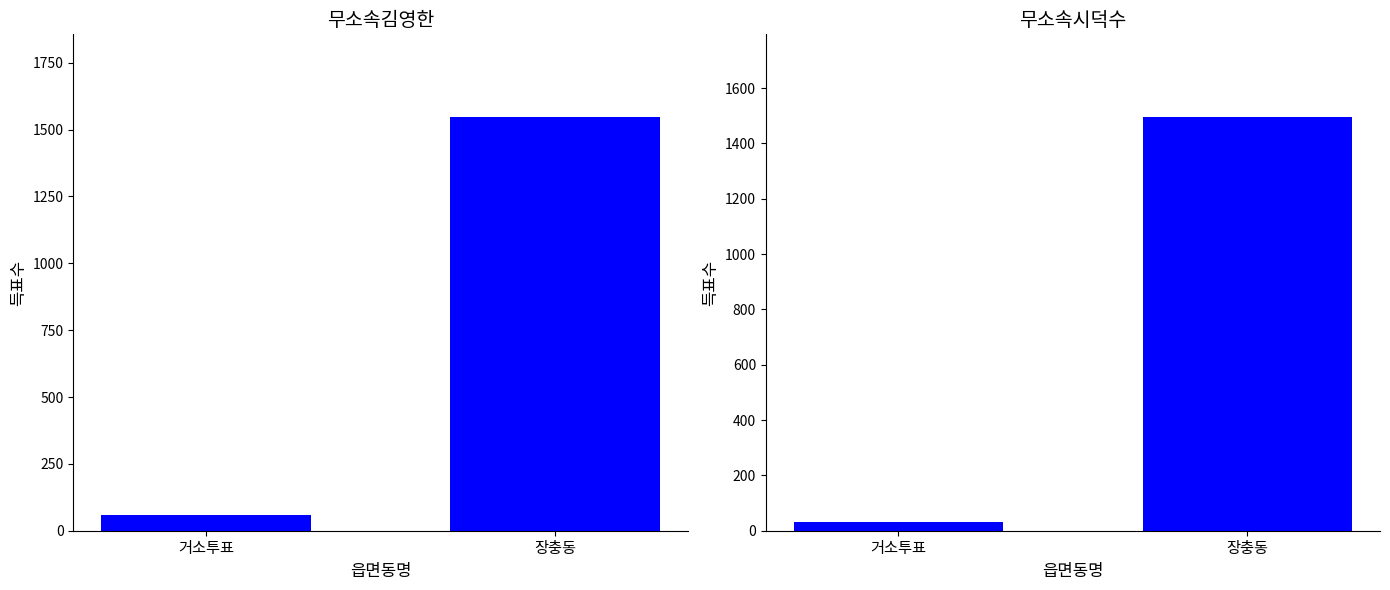

True or false: 무소속시덕수 has a value of 16 at 거소투표.

False